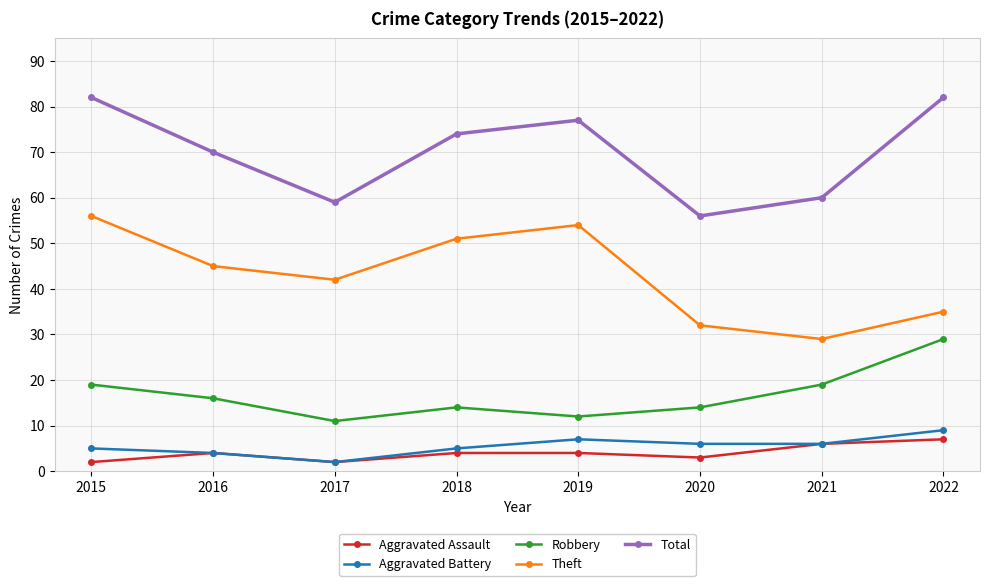

Reading left to right, transcribe all the data shown in this chart.

Aggravated Assault: 2015=2	2016=4	2017=2	2018=4	2019=4	2020=3	2021=6	2022=7
Aggravated Battery: 2015=5	2016=4	2017=2	2018=5	2019=7	2020=6	2021=6	2022=9
Robbery: 2015=19	2016=16	2017=11	2018=14	2019=12	2020=14	2021=19	2022=29
Theft: 2015=56	2016=45	2017=42	2018=51	2019=54	2020=32	2021=29	2022=35
Total: 2015=82	2016=70	2017=59	2018=74	2019=77	2020=56	2021=60	2022=82